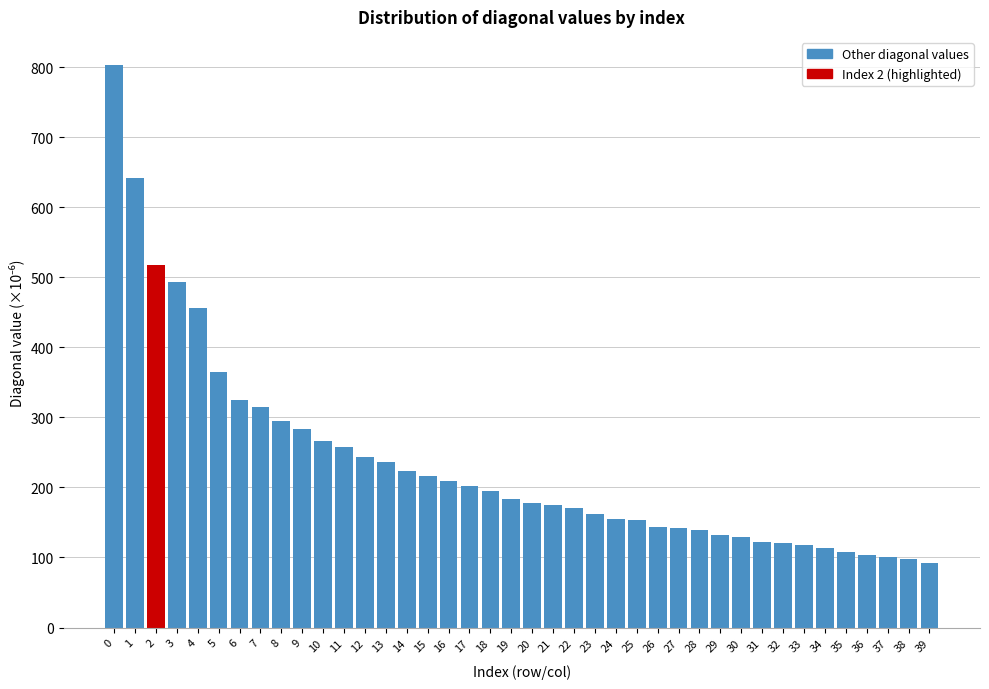

What is the difference between the second highest and second lowest values?

543.2